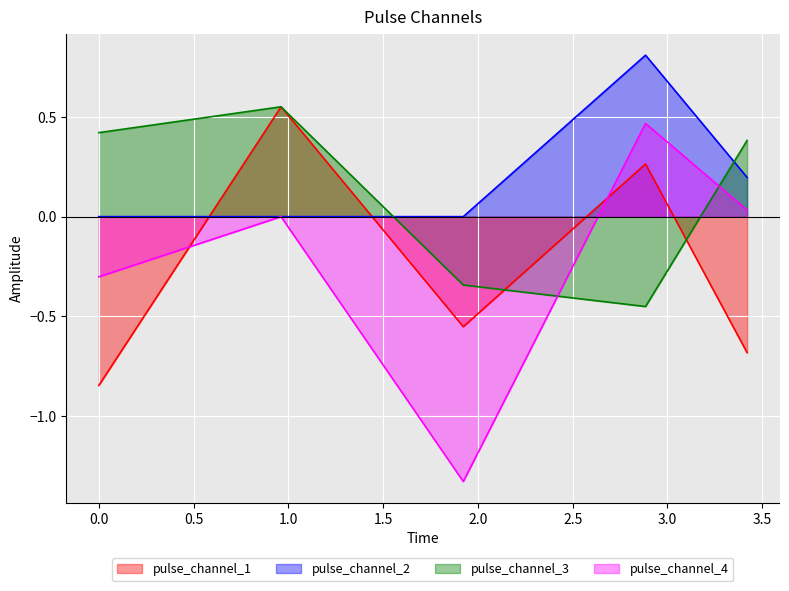

The pulse_channel_3 series shows 0.4 at 3.419958770275116. True or false?

True